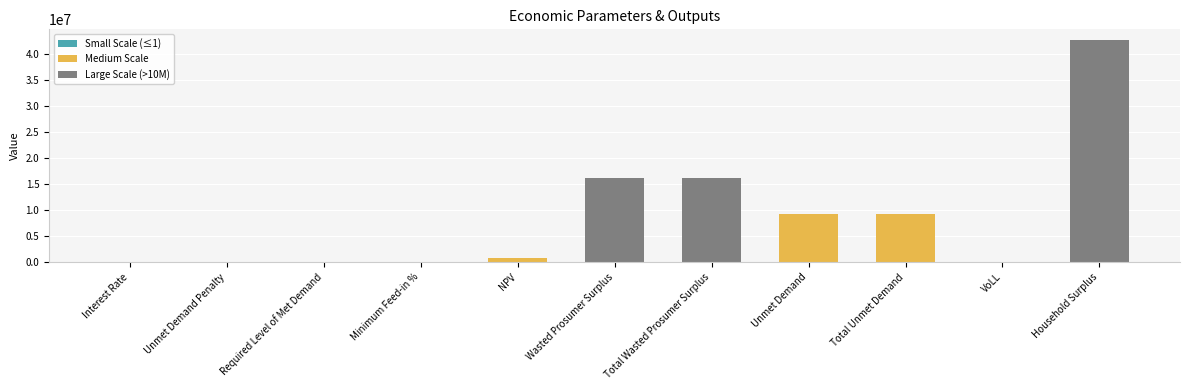

How many series are shown in this chart?

1